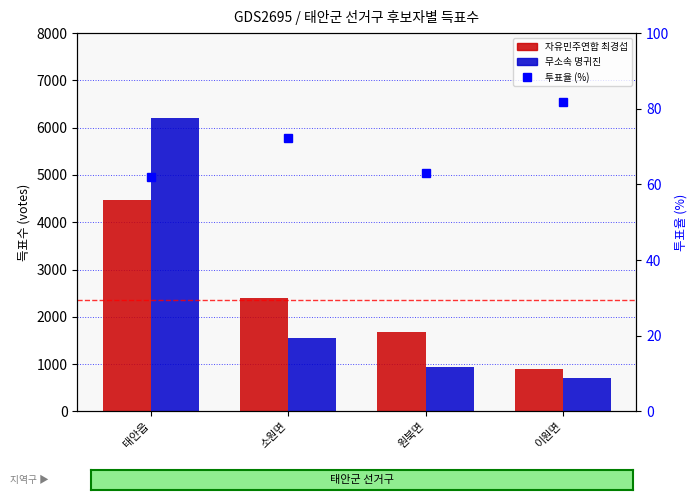

What value does the 투표율 (%) series have at 태안읍?

62.1